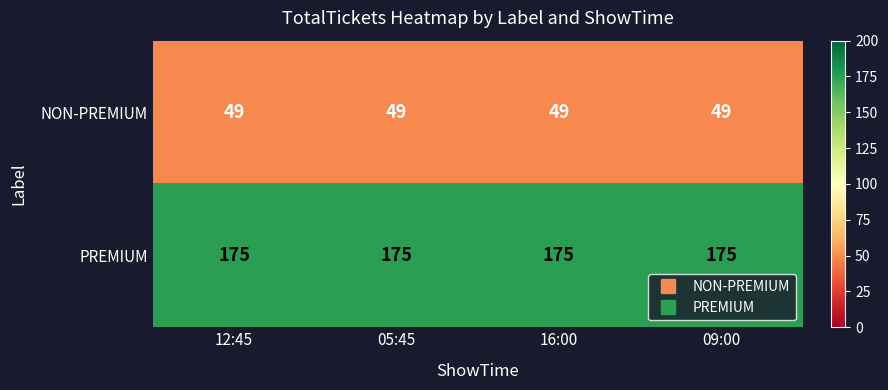

What is the difference between the highest and lowest values at 09:00?

126